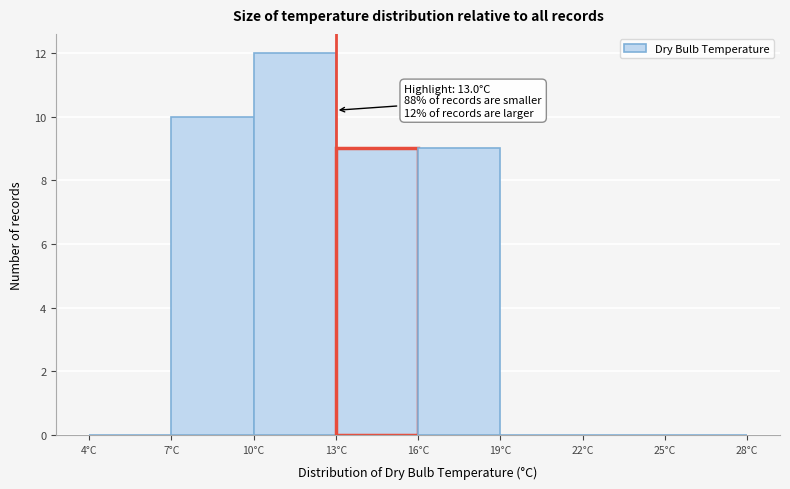

Over which range of the x-axis is the bar tallest?

10 to 13